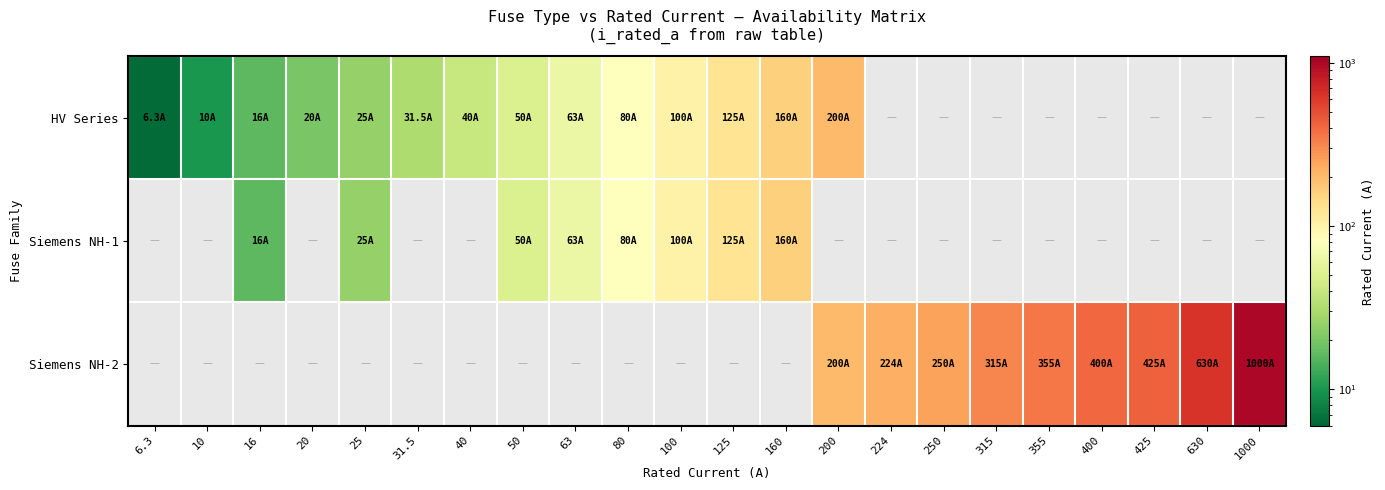

At which category is the sum across all series the highest?

1000